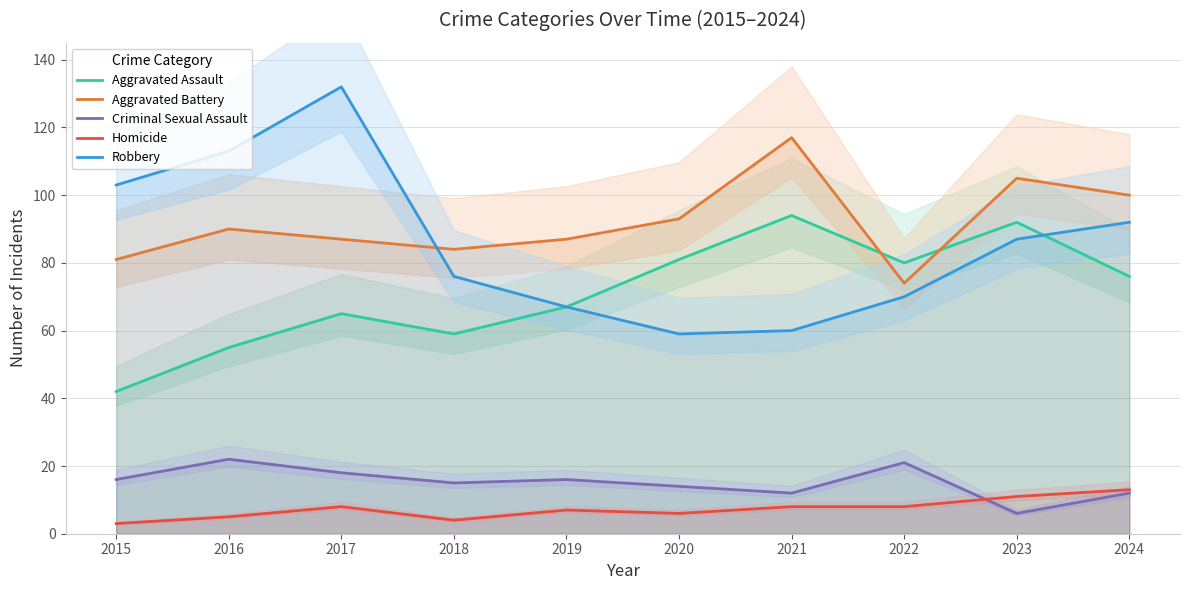

Count the number of categories in the chart.

10